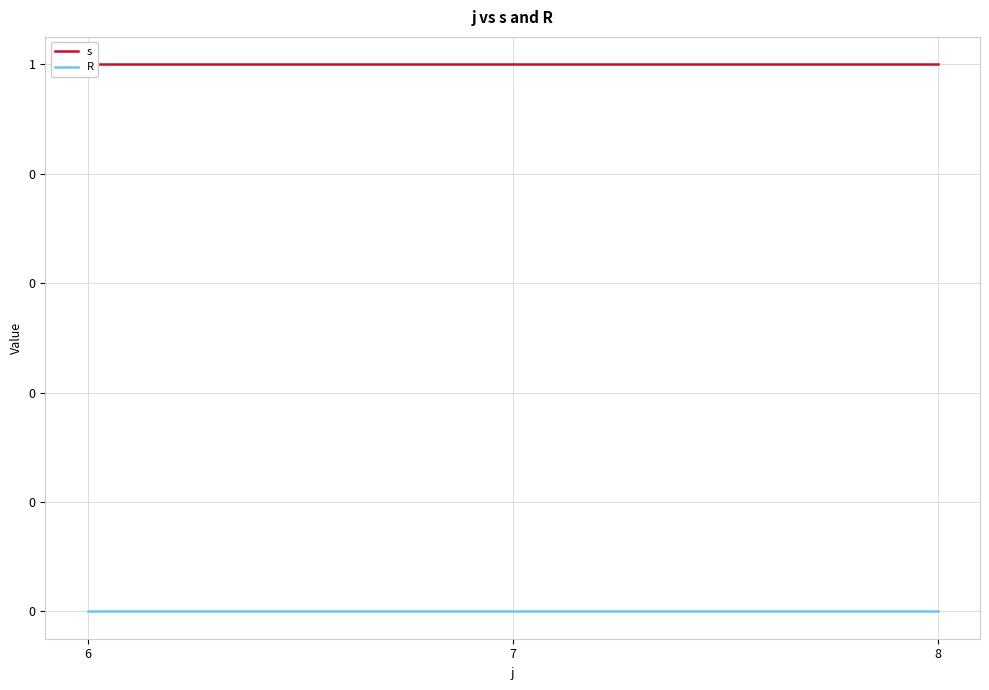

What is the maximum value shown in the chart?

1